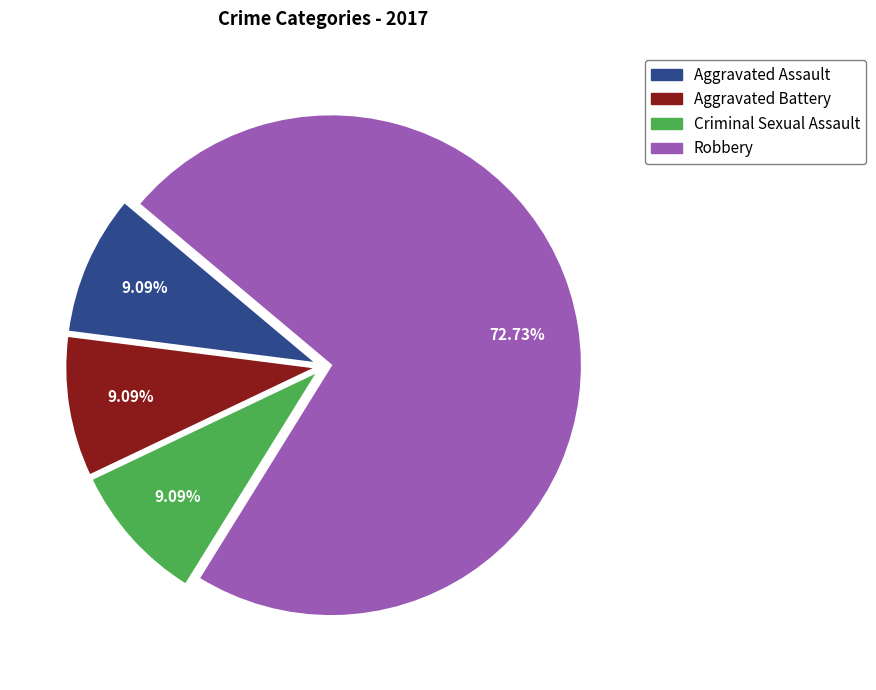

What is the largest slice in the pie chart?

Robbery